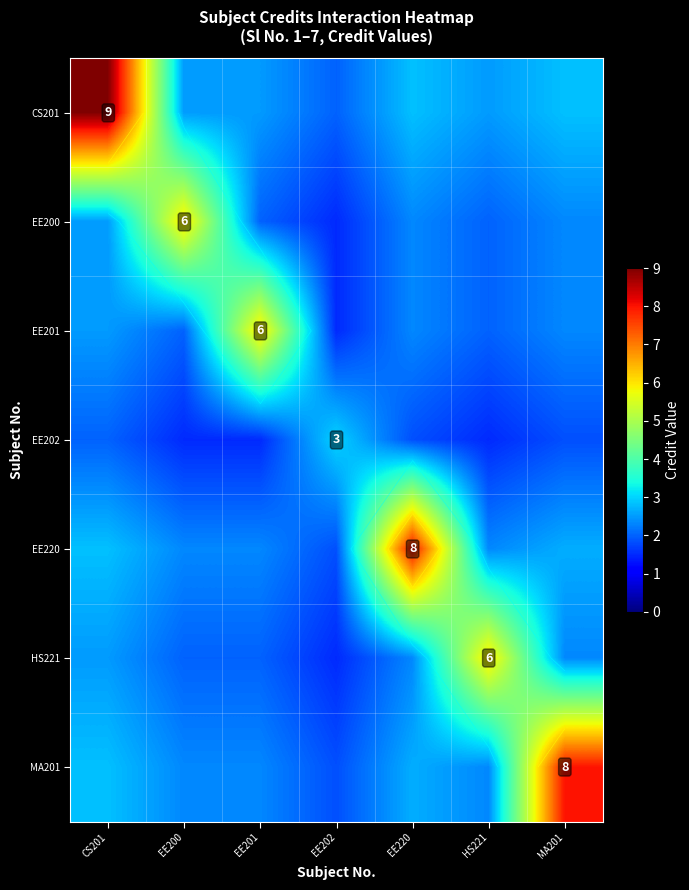

What is the spread (max minus min) of values at HS221?

4.5